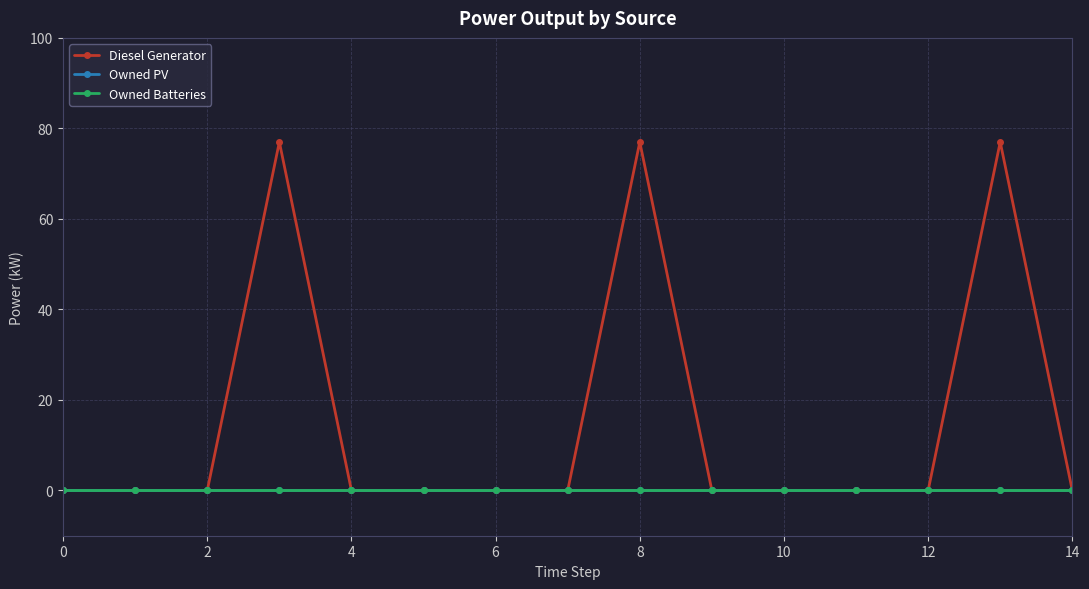

Which series has the largest range (max minus min)?

Diesel Generator